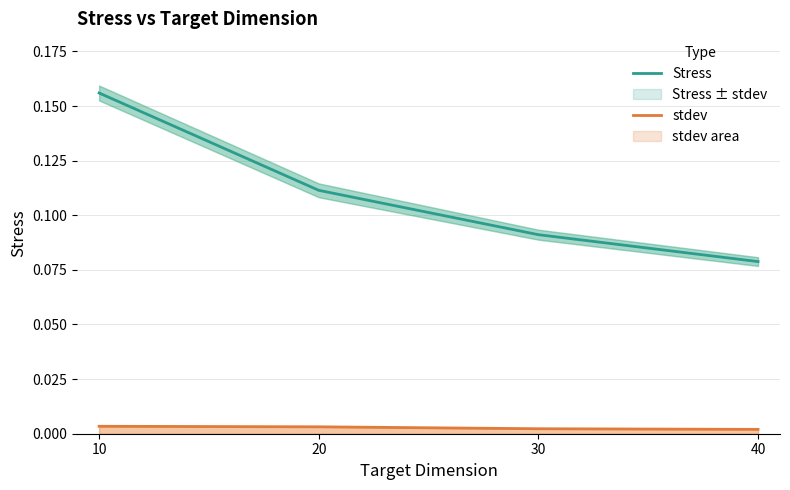

Which series changed the most between 20 and 30?

Stress